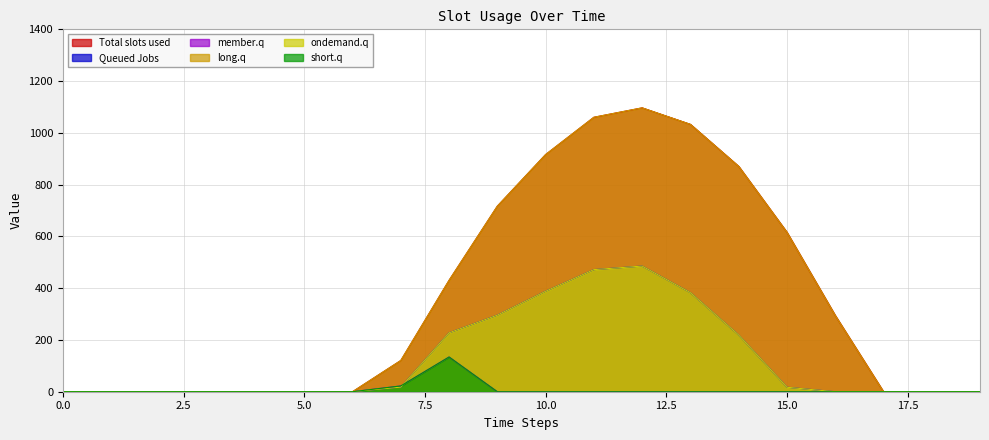

Does the chart display data point markers on the line(s)?

No